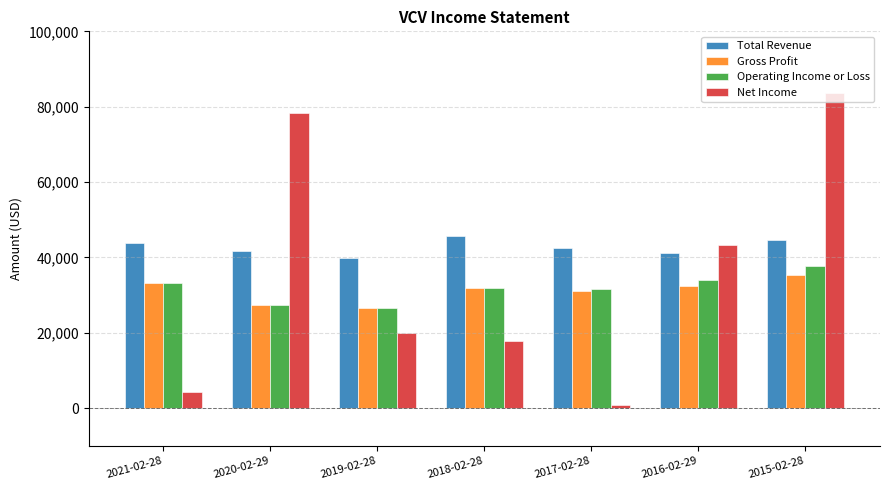

How many groups of bars are there?

7